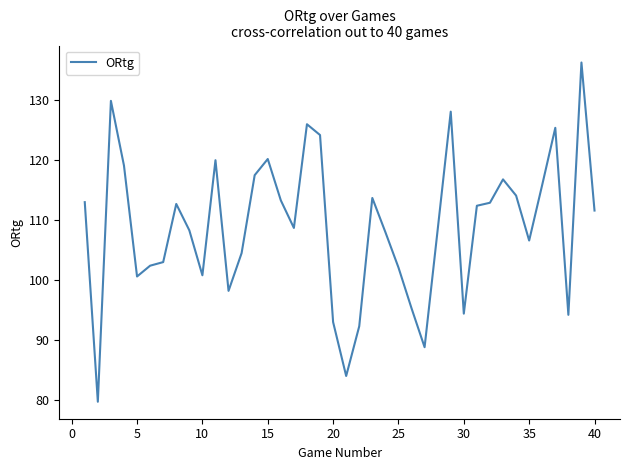

What is the difference between the maximum and minimum values?

56.6